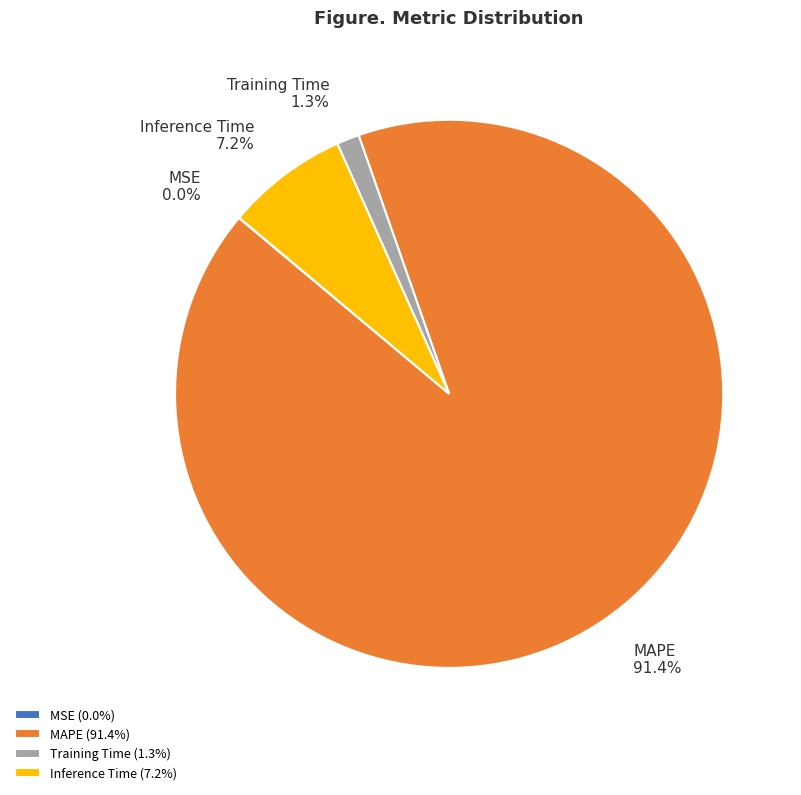

Which has a higher value, MAPE or Inference Time?

MAPE